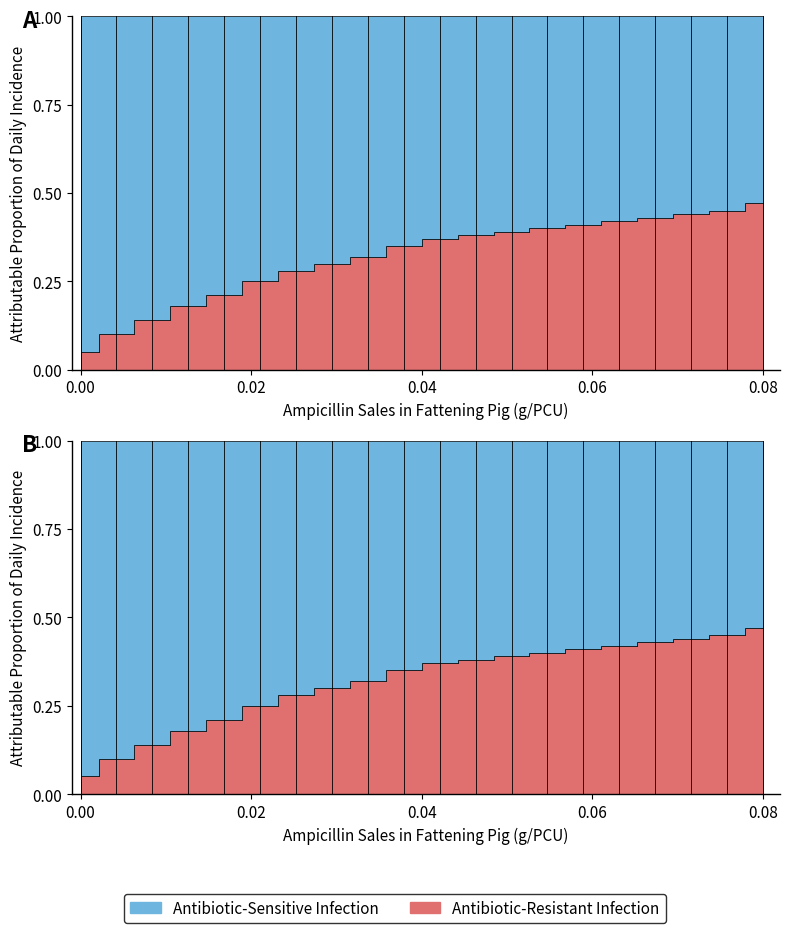

Reading left to right, transcribe all the data shown in this chart.

Antibiotic-Resistant Infection: 0=0.1	1=0.1	2=0.1	3=0.2	4=0.2	5=0.2	6=0.3	7=0.3	8=0.3	9=0.3	10=0.4	11=0.4	12=0.4	13=0.4	14=0.4	15=0.4	16=0.4	17=0.4	18=0.5	19=0.5
Antibiotic-Sensitive Infection: 0=0.9	1=0.9	2=0.9	3=0.8	4=0.8	5=0.8	6=0.7	7=0.7	8=0.7	9=0.7	10=0.6	11=0.6	12=0.6	13=0.6	14=0.6	15=0.6	16=0.6	17=0.6	18=0.6	19=0.5